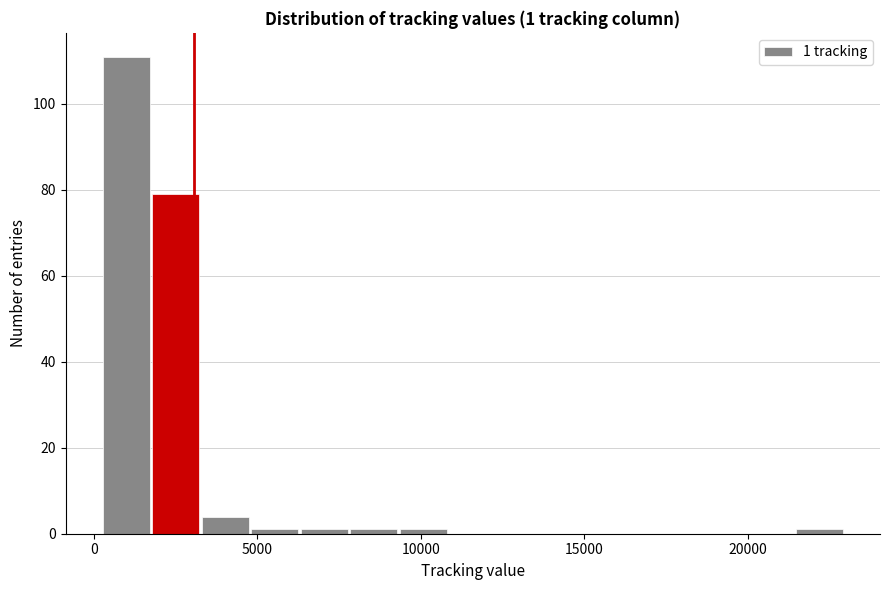

Read against the x-axis, roughly where is the centre of the tallest bar?

1000